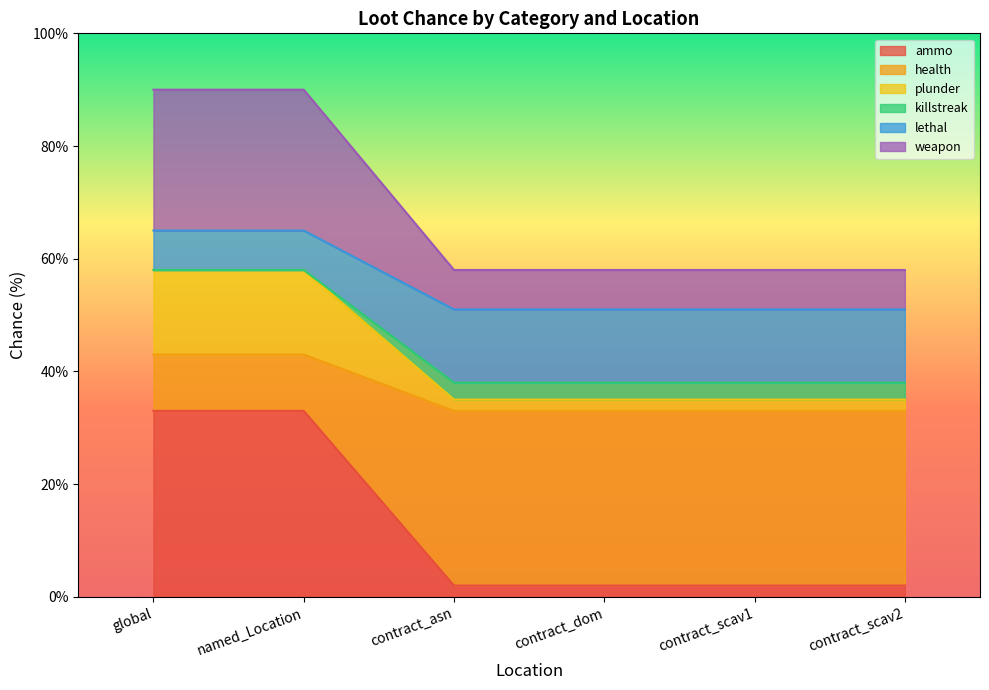

What is the total value across all series at named_Location?

90